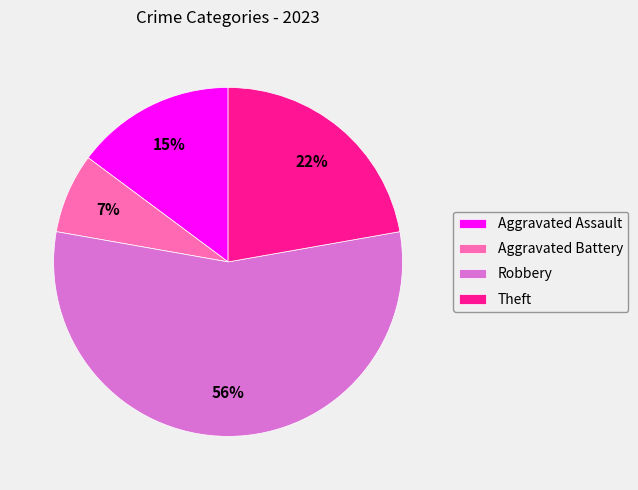

To the nearest percent, what is the difference between the Aggravated Assault and Robbery slice percentages?

41%